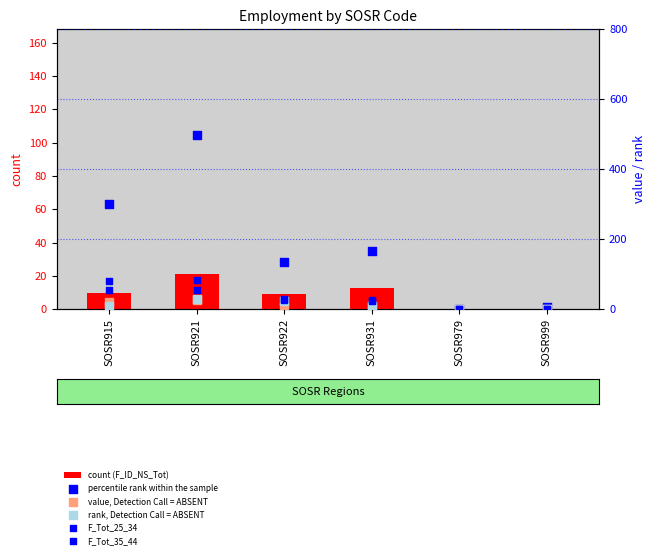

Which series has the widest spread of Y values?

percentile rank within the sample